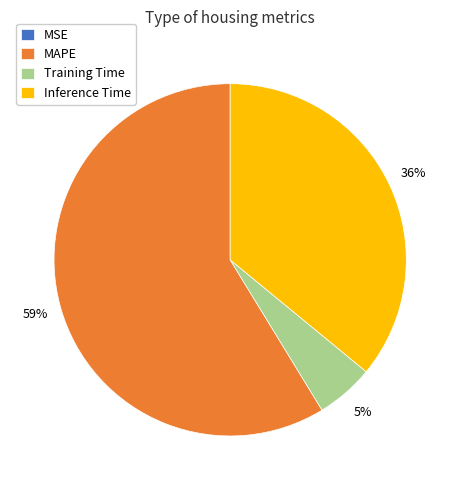

Between MAPE and Training Time, which is larger?

MAPE